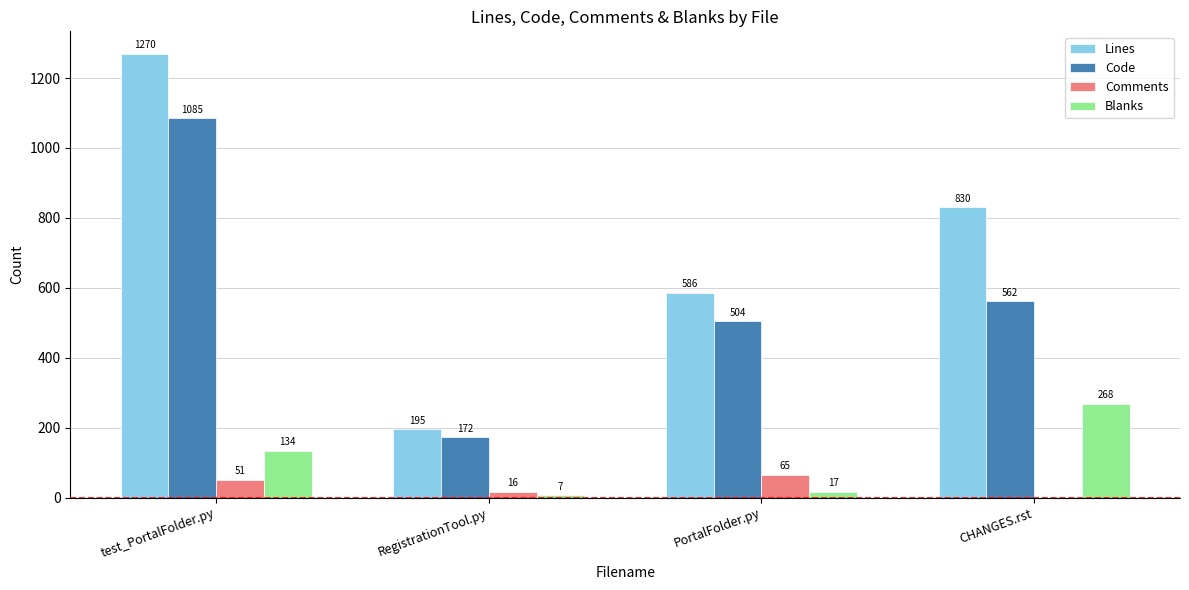

What is the maximum value shown in the chart?

1270